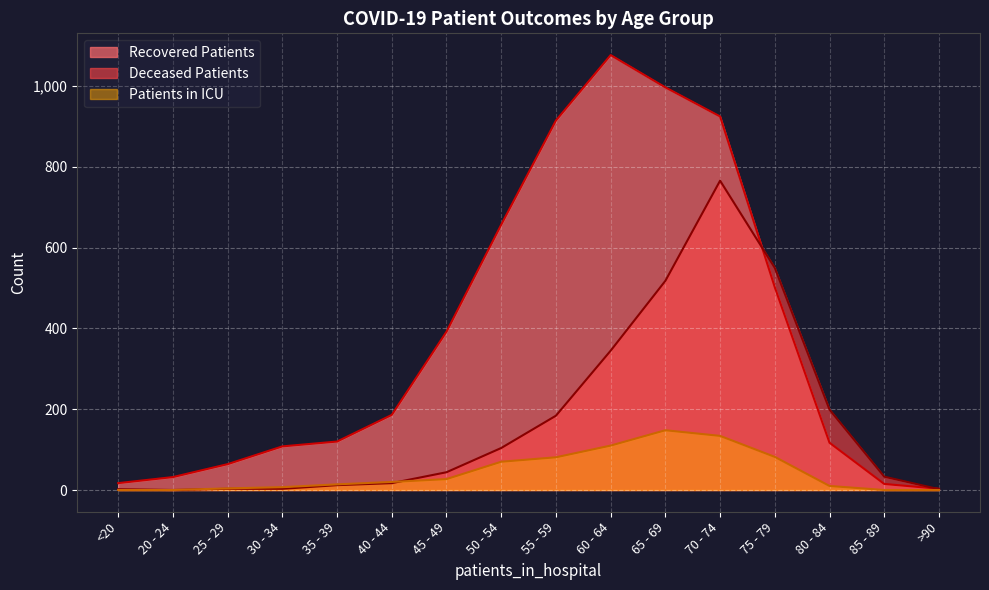

Which series changed the most between 35 - 39 and 85 - 89?

Recovered Patients